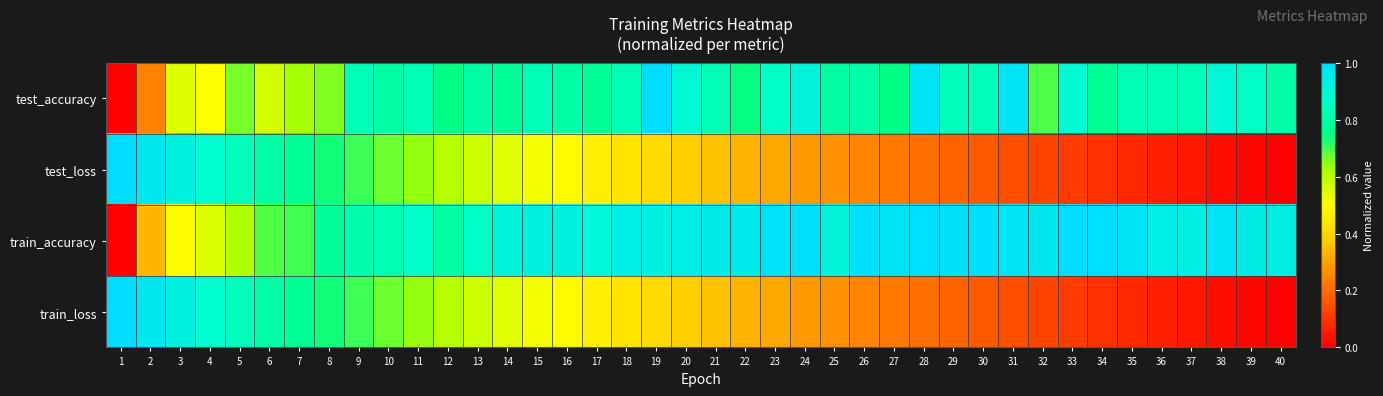

Which series has the largest range (max minus min)?

test_accuracy